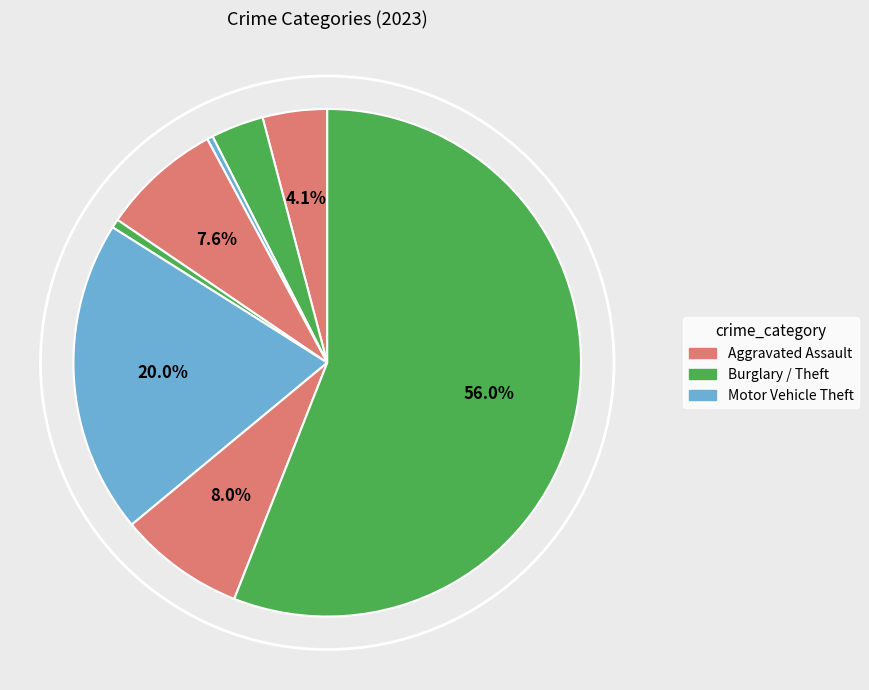

Count the number of slices in the pie.

8